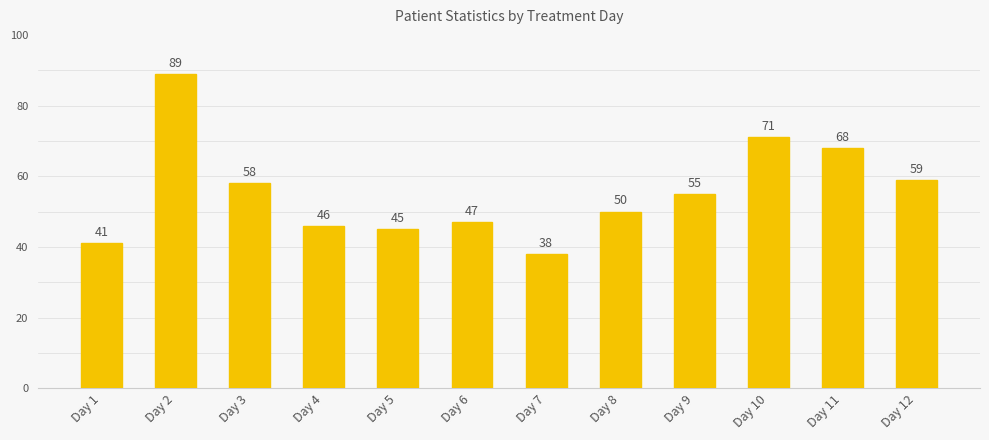

What is the smallest value displayed?

38